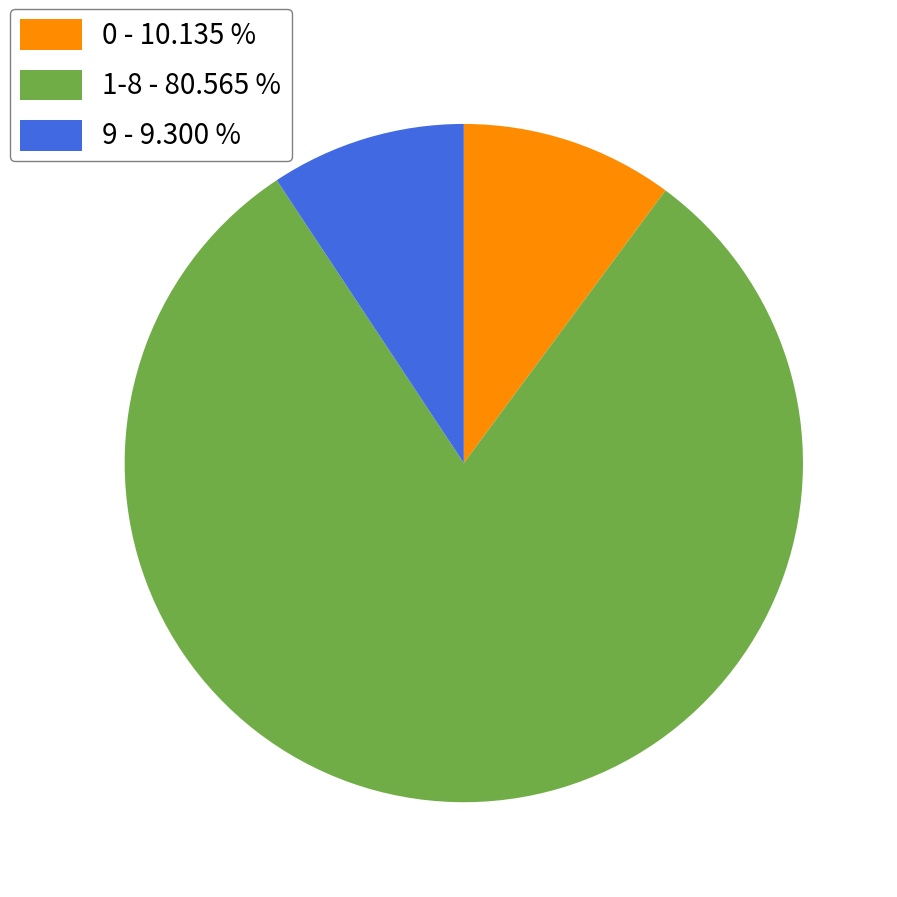

What is the smallest slice in the pie chart?

9 - 9.300 %